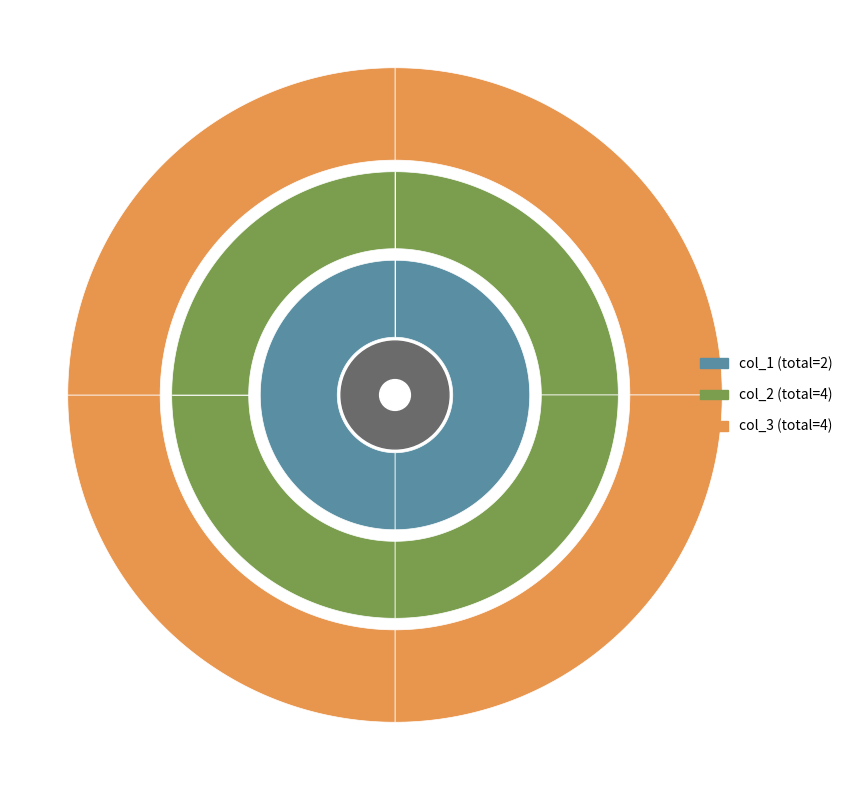

To the nearest percent, what percentage of the pie is 1?

50%